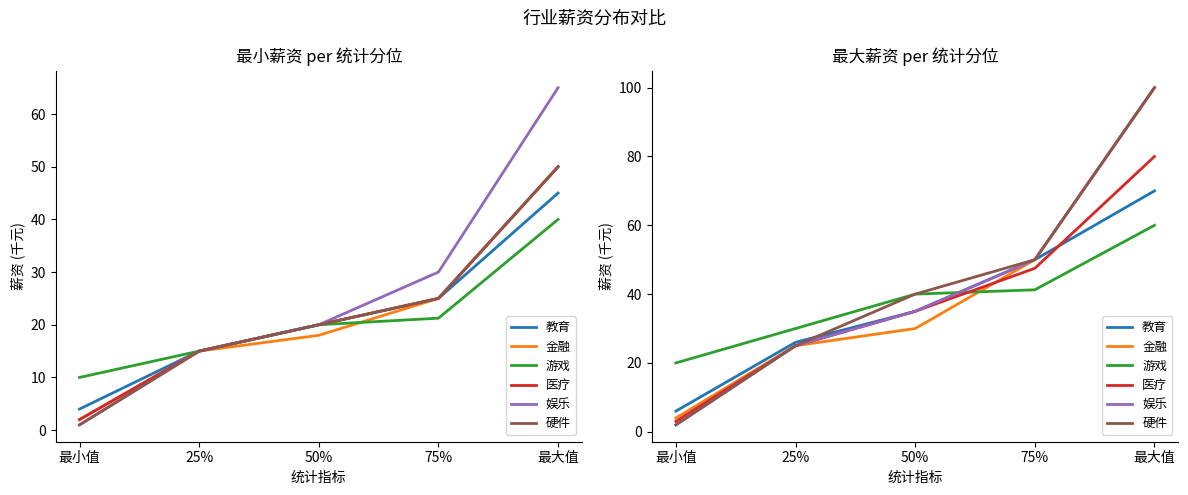

Count the 硬件 values in the range 25 to 50.

3